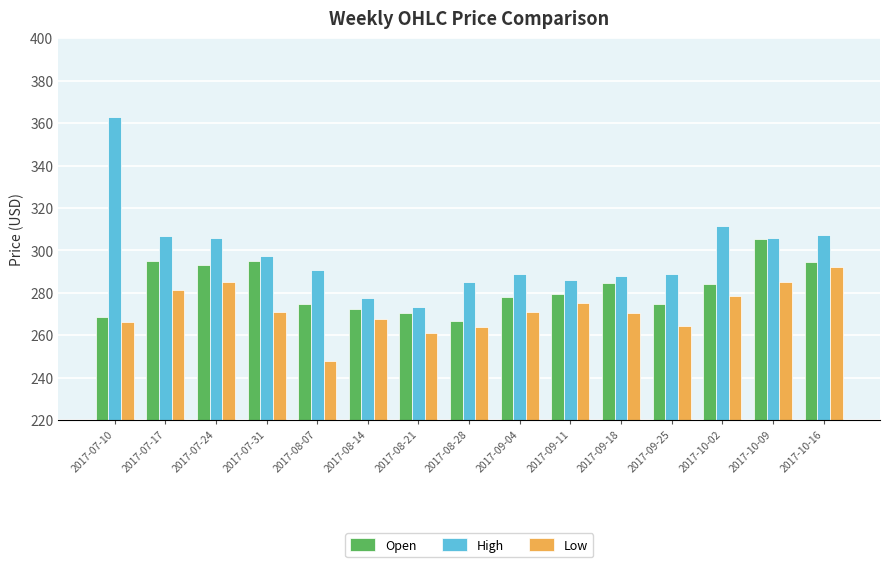

What is the difference between the highest and lowest values at 2017-07-17?

25.7